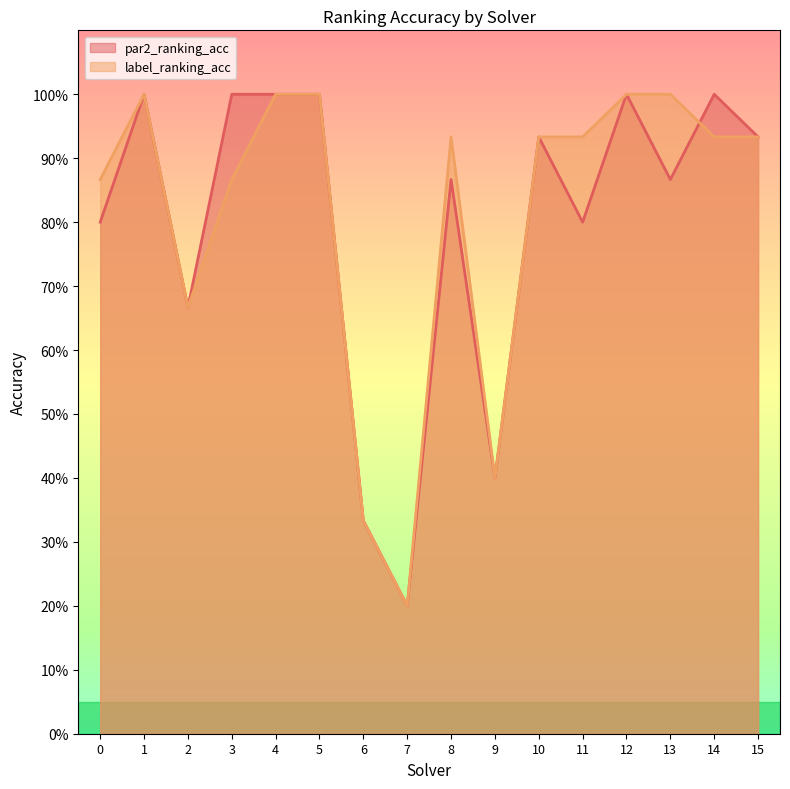

Which series changed the most between 4 and 13?

par2_ranking_acc